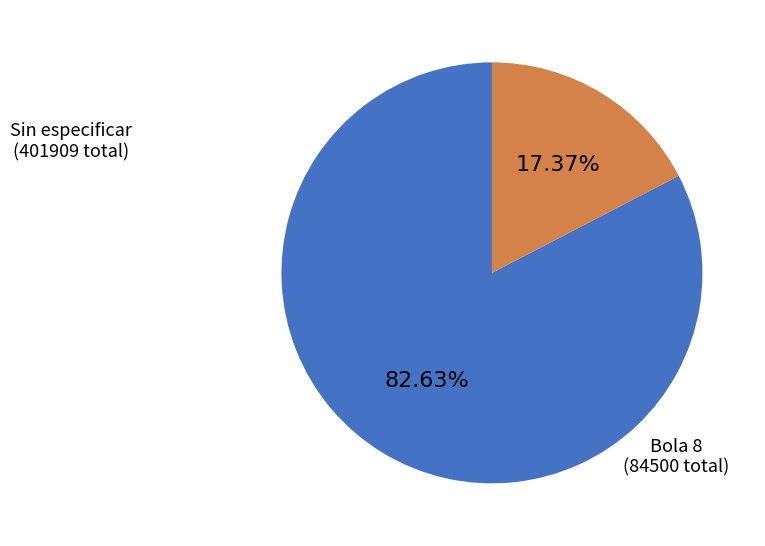

What is the ratio of the value at Sin especificar to the value at Bola 8?

4.8